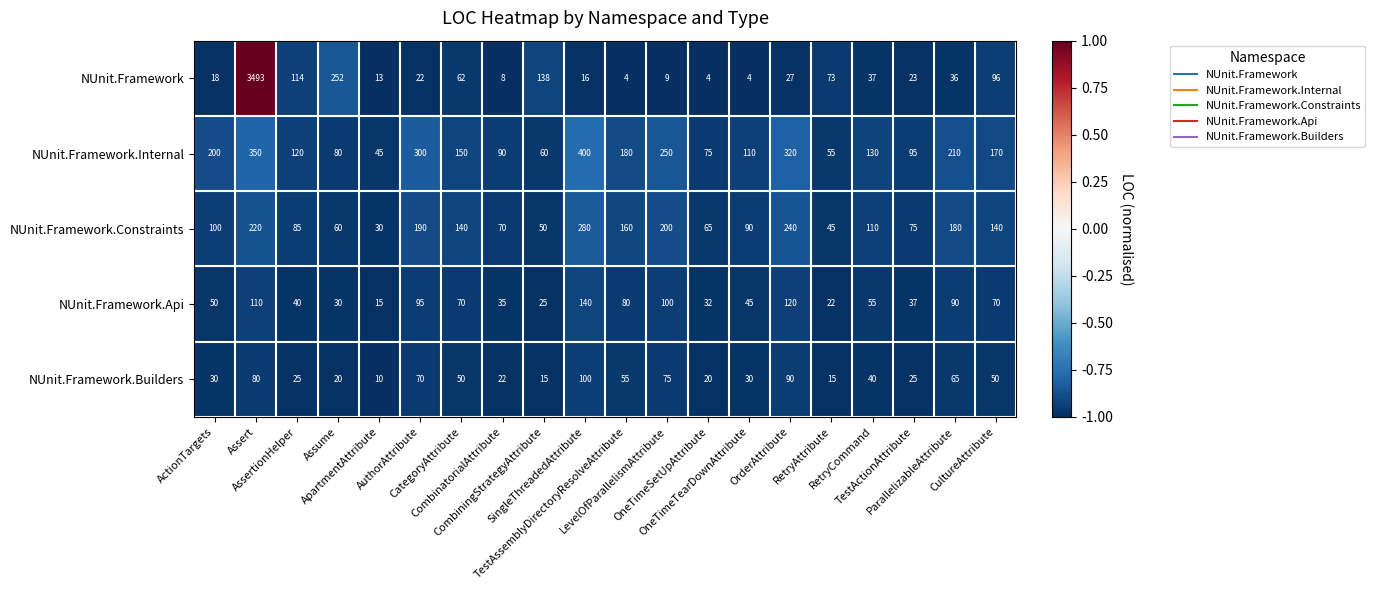

Which series has the largest range (max minus min)?

NUnit.Framework